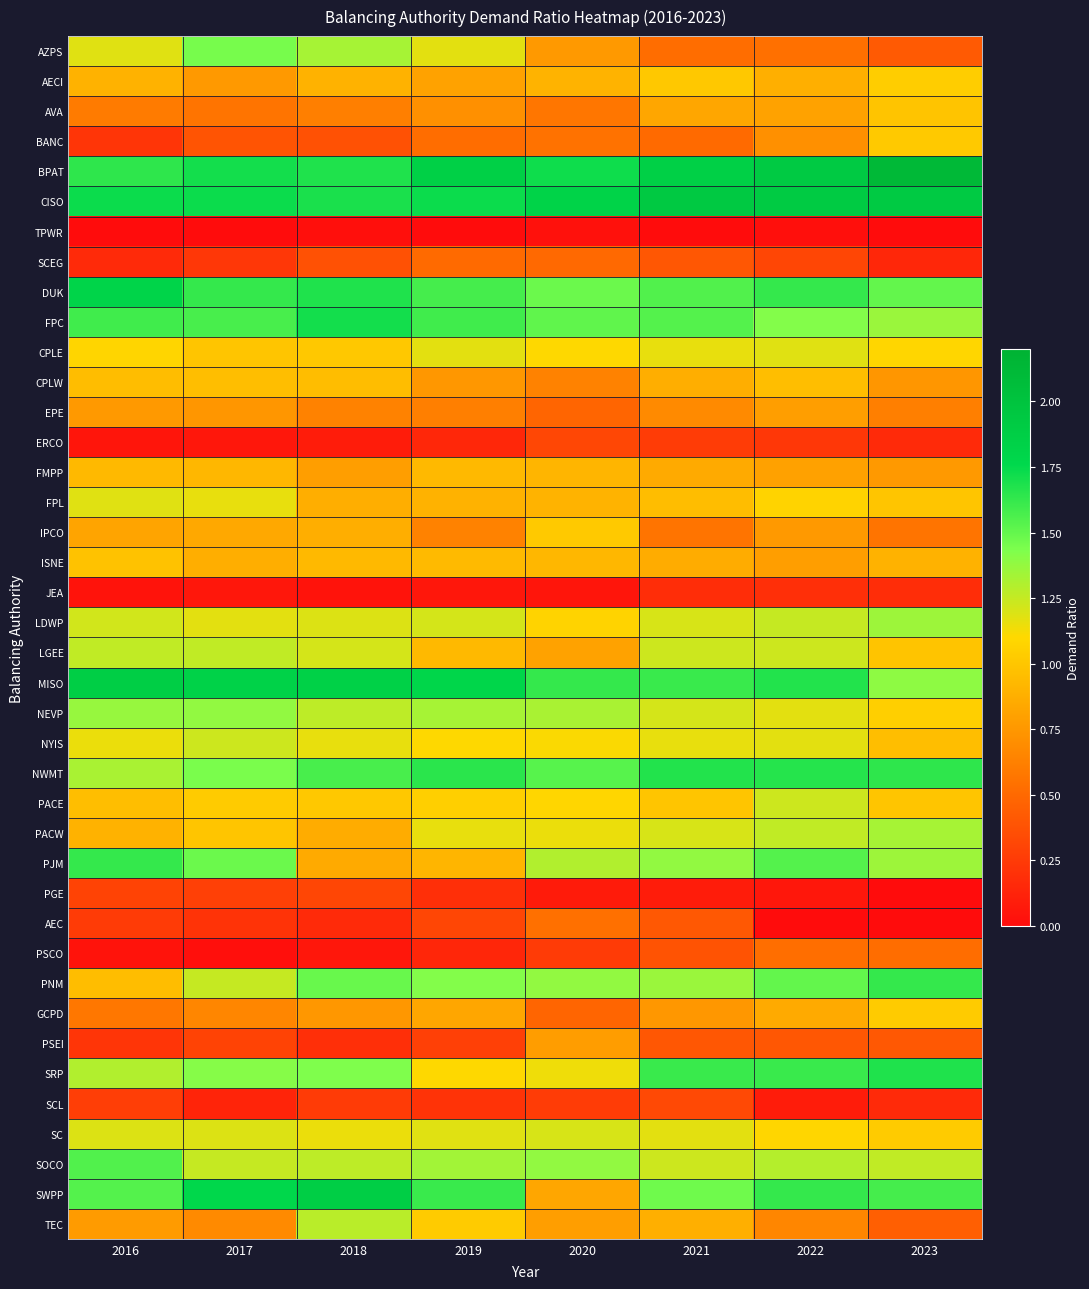

At which category is the sum across all series the highest?

2022